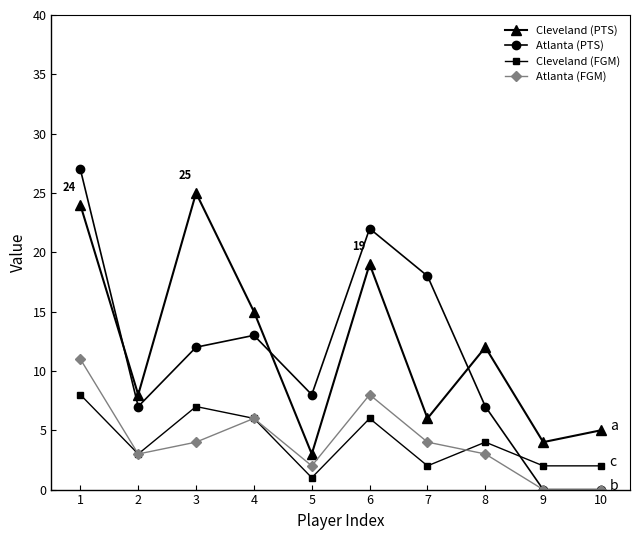

True or false: Atlanta (PTS) has more than 0 points higher than both neighbors.

True